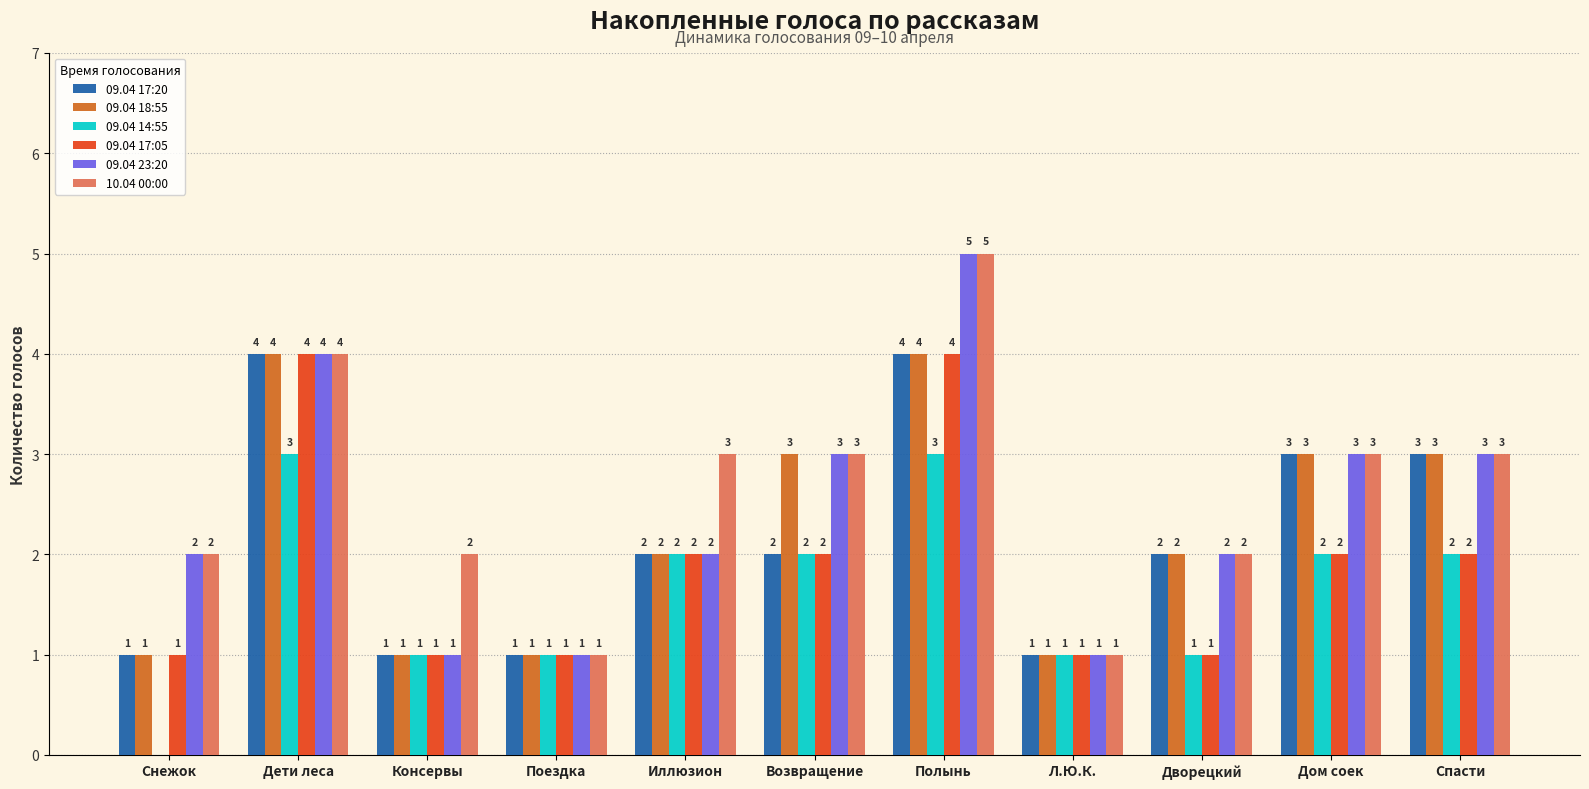

What are all the series names shown in the legend?

09.04 17:20, 09.04 18:55, 09.04 14:55, 09.04 17:05, 09.04 23:20, 10.04 00:00